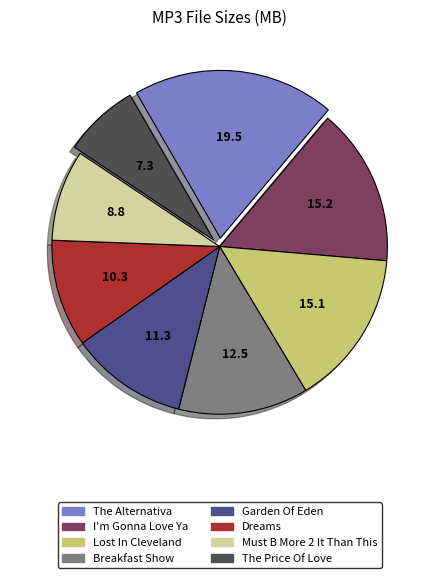

Is there any slice that represents more than half of the pie?

No